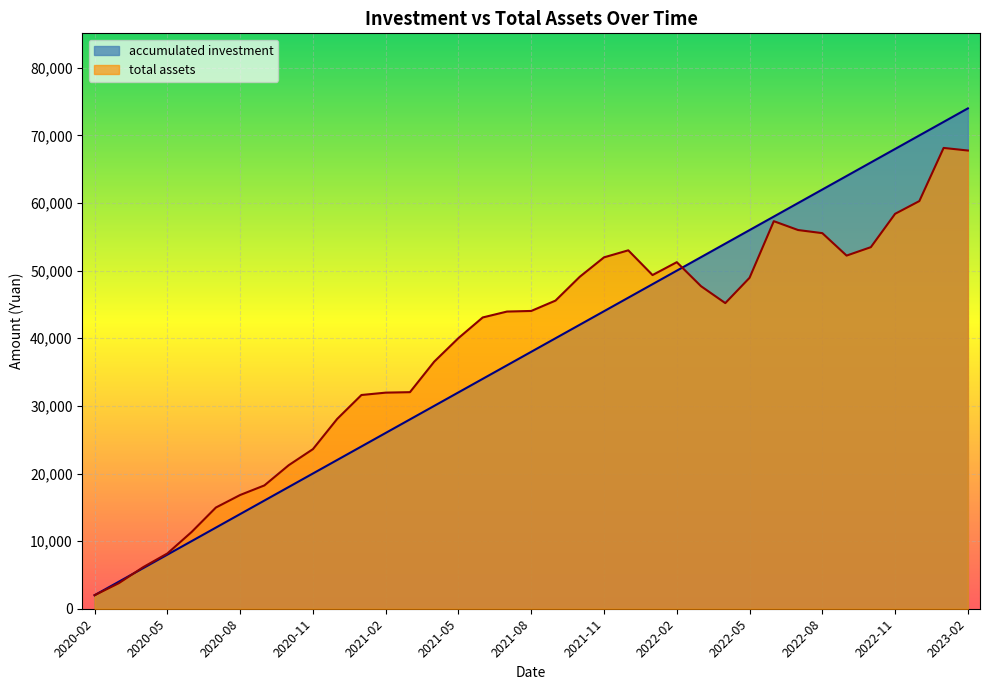

Reading left to right, transcribe all the data shown in this chart.

accumulated investment: 2000.0	4000.0	6000.0	8000.0	10000.0	12000.0	14000.0	16000.0	18000.0	20000.0	22000.0	24000.0	26000.0	28000.0	30000.0	32000.0	34000.0	36000.0	38000.0	40000.0	42000.0	44000.0	46000.0	48000.0	50000.0	52000.0	54000.0	56000.0	58000.0	60000.0	62000.0	64000.0	66000.0	68000.0	70000.0	72000.0	74000.0
total assets: 2000.0	3783.5	6143.6	8173.8	11353.8	14968.6	16822.5	18240.2	21221.5	23603.7	28073.0	31610.7	31960.9	32030.5	36542.5	40028.5	43079.9	43952.4	44041.7	45573.0	49094.4	51969.9	53008.1	49351.1	51254.6	47701.9	45202.5	48944.8	57317.9	56010.3	55547.7	52229.1	53475.1	58406.9	60293.4	68151.8	67767.9